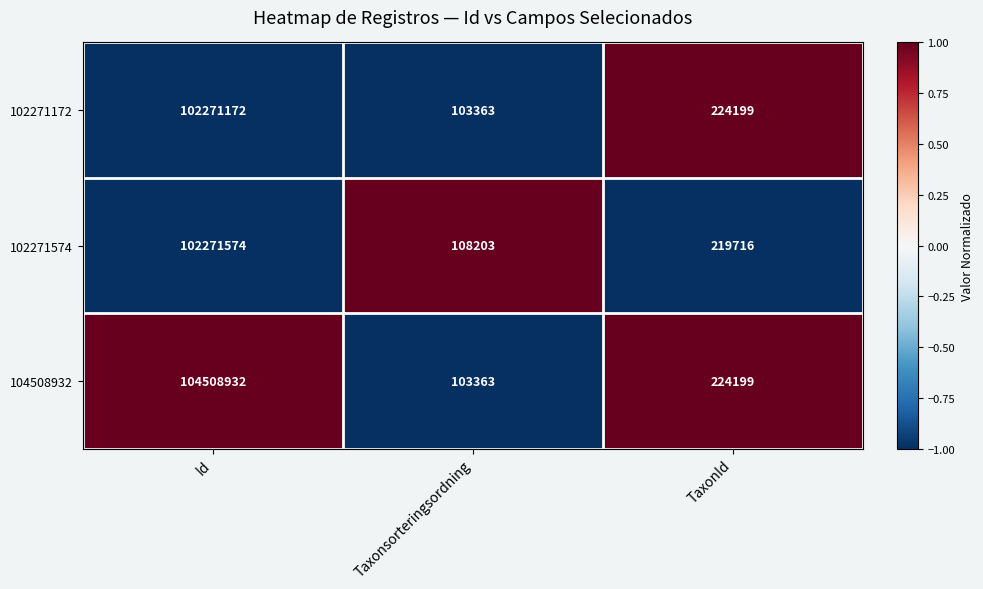

Which series has the largest range (max minus min)?

104508932